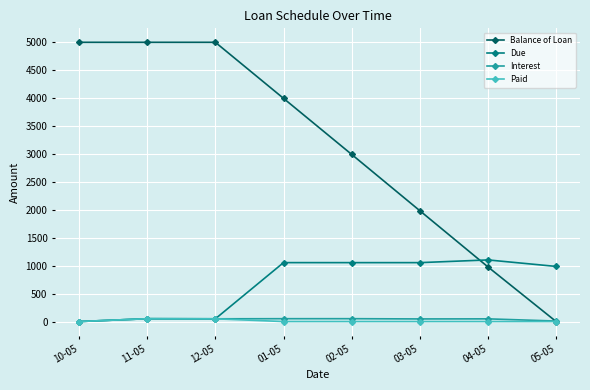

Read the Paid value at 11-05.

51.0